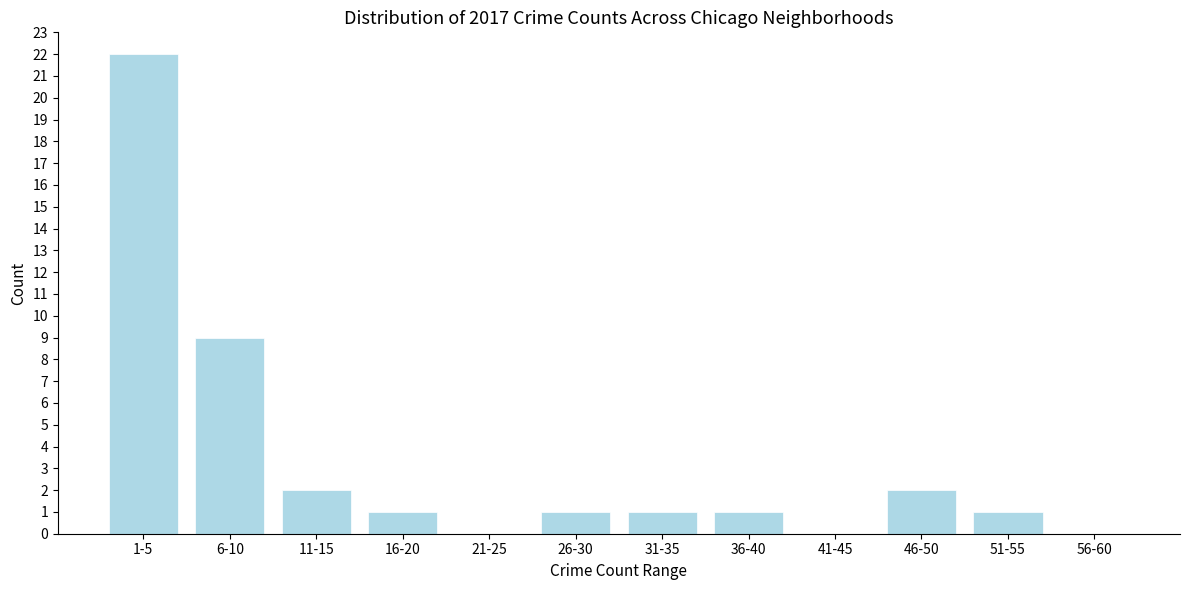

Reading left to right, extract all data points from this chart.

1-5=22	6-10=9	11-15=2	16-20=1	21-25=0	26-30=1	31-35=1	36-40=1	41-45=0	46-50=2	51-55=1	56-60=0